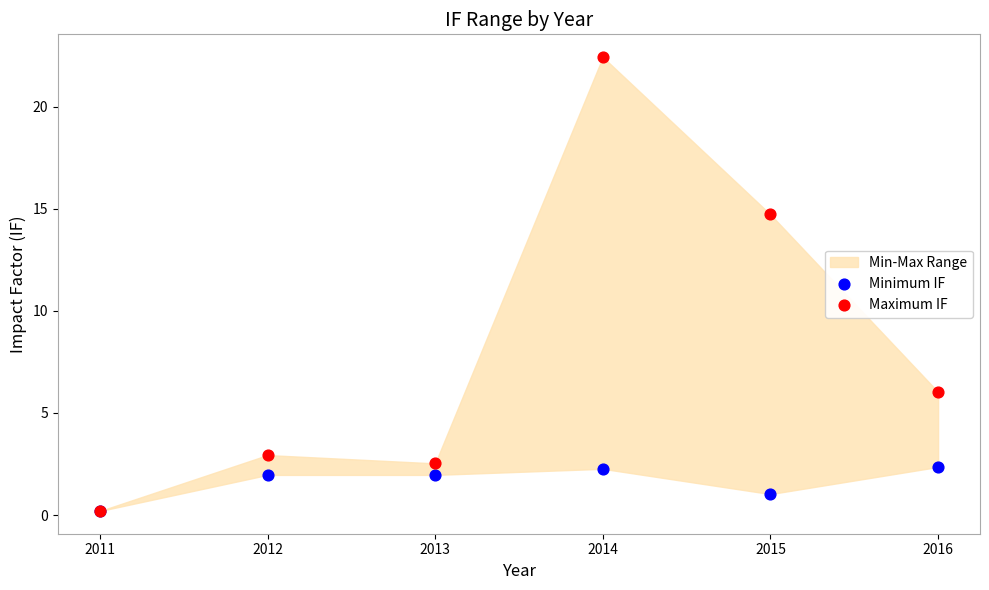

Across all series, what Y value is closest to 11?

14.7